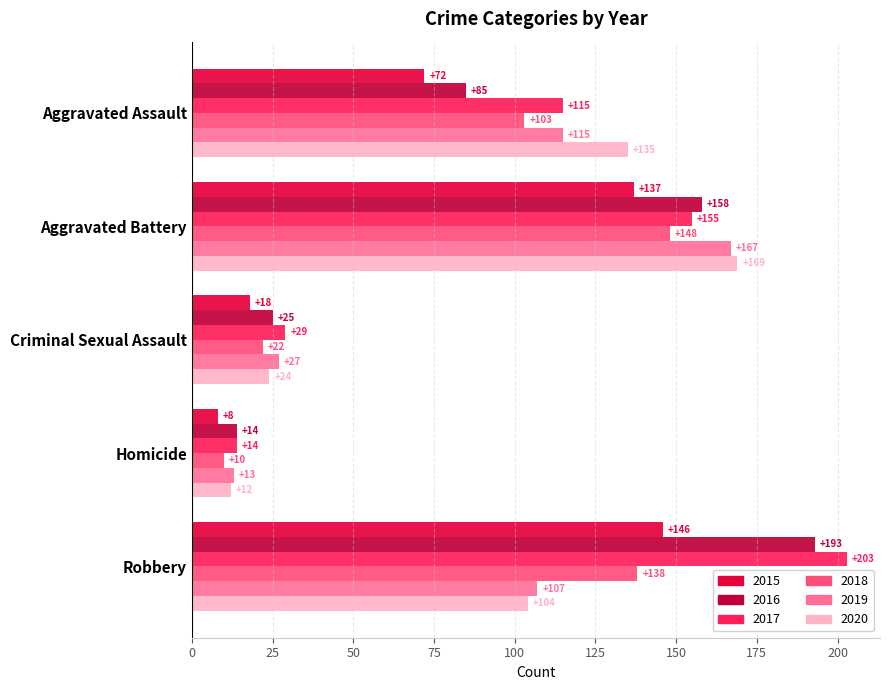

What is the spread (max minus min) of values at Aggravated Assault?

63